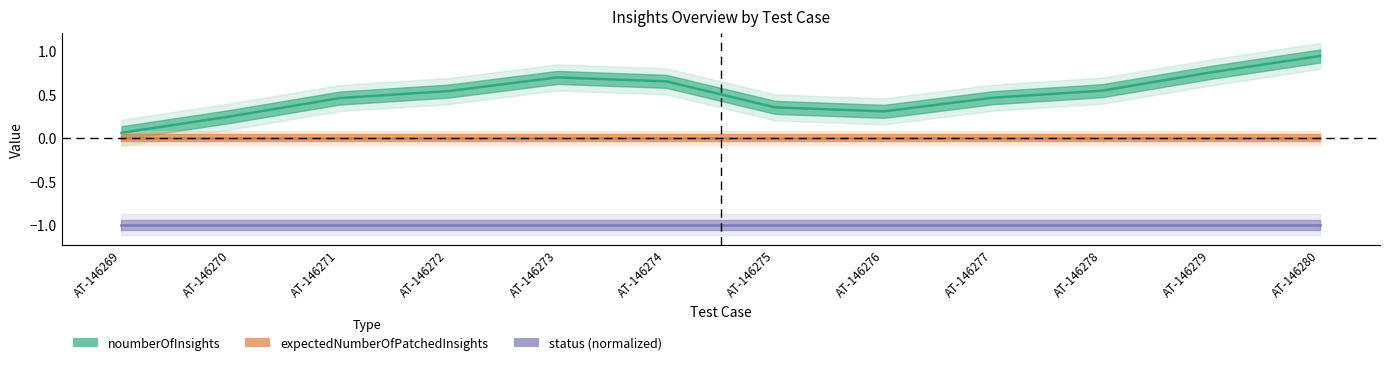

Between AT-146277 and AT-146274, which is larger?

AT-146274